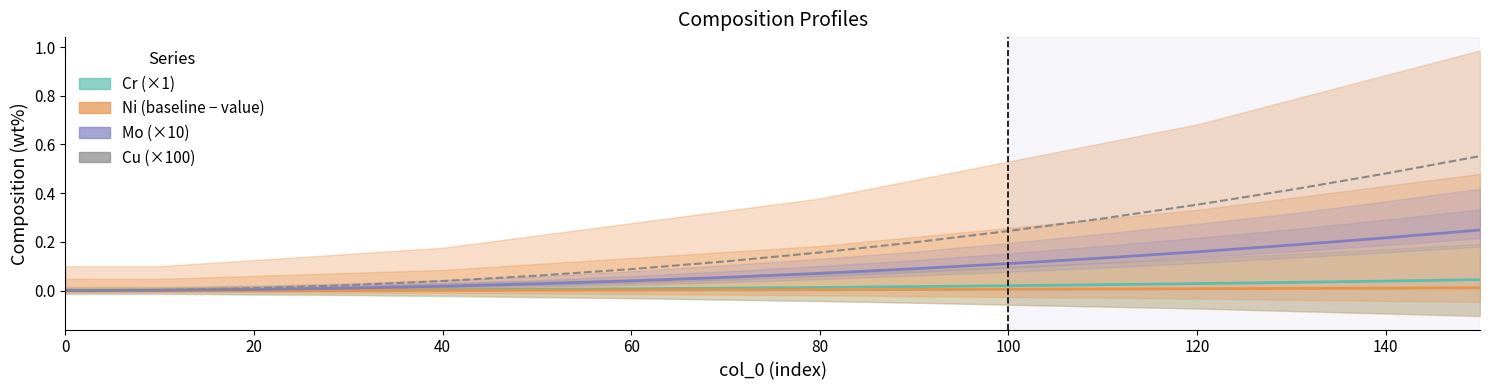

True or false: Mo (×10) and Ni (baseline − value) intersect in this chart.

False